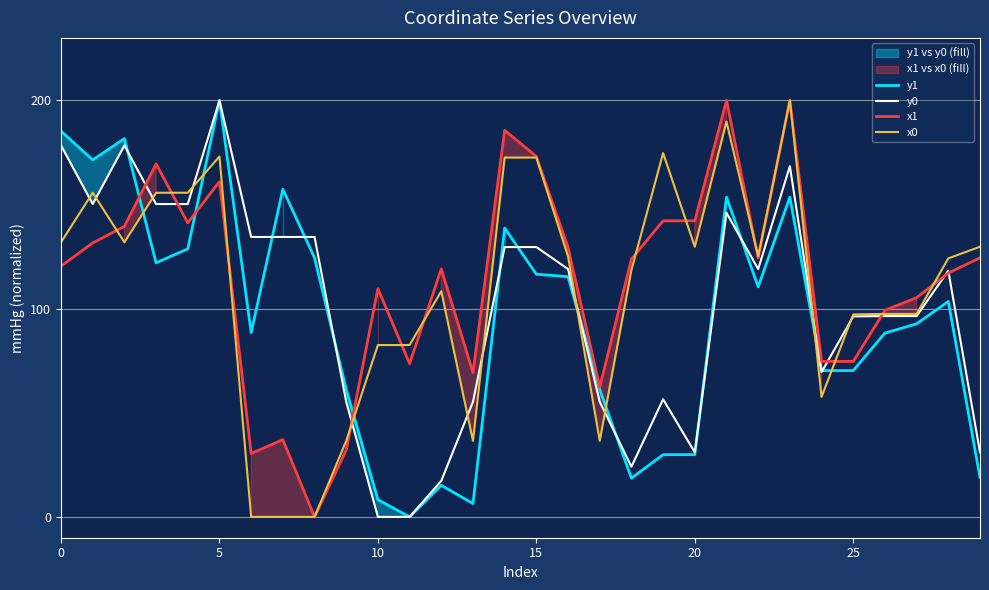

Is it true that y0 equals 70.5 at 0?

False